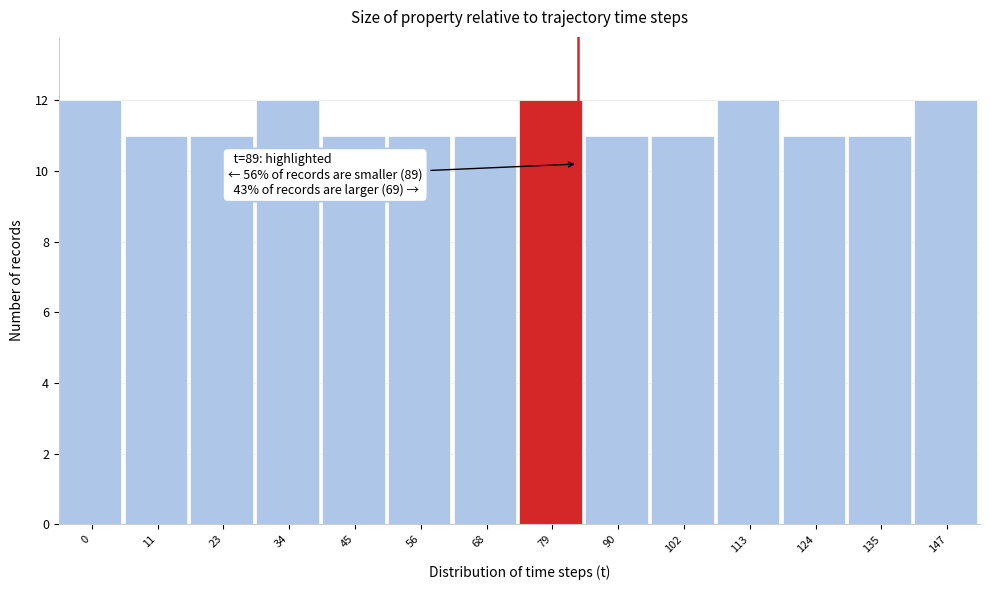

Reading right to left, list all the values displayed in this chart.

147=12	135=11	124=11	113=12	102=11	90=11	79=12	68=11	56=11	45=11	34=12	23=11	11=11	0=12